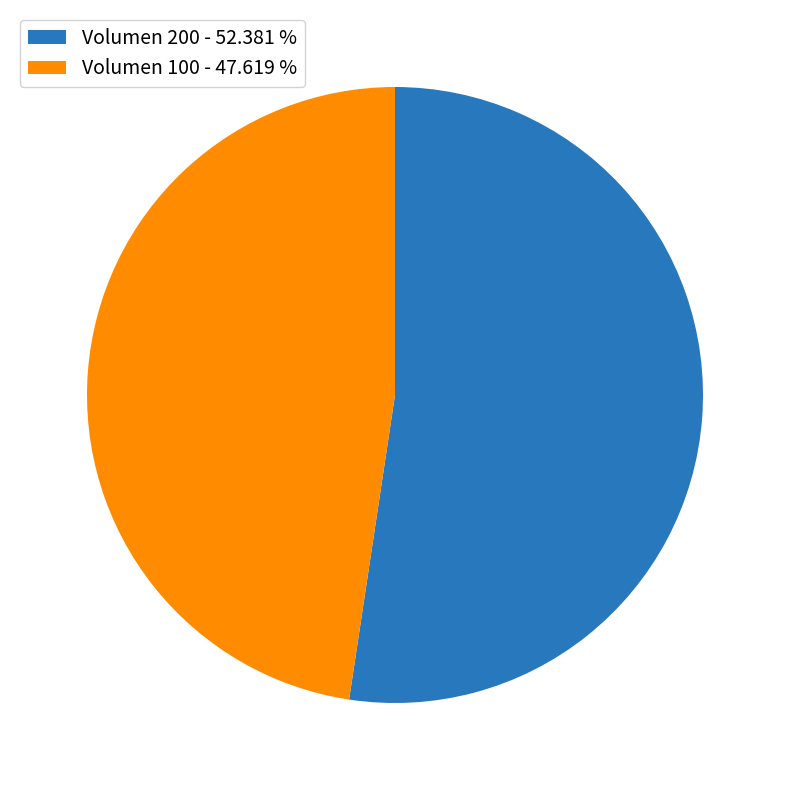

Do Volumen 200 - 52.381 % and Volumen 100 - 47.619 % together represent more than half of the pie?

Yes